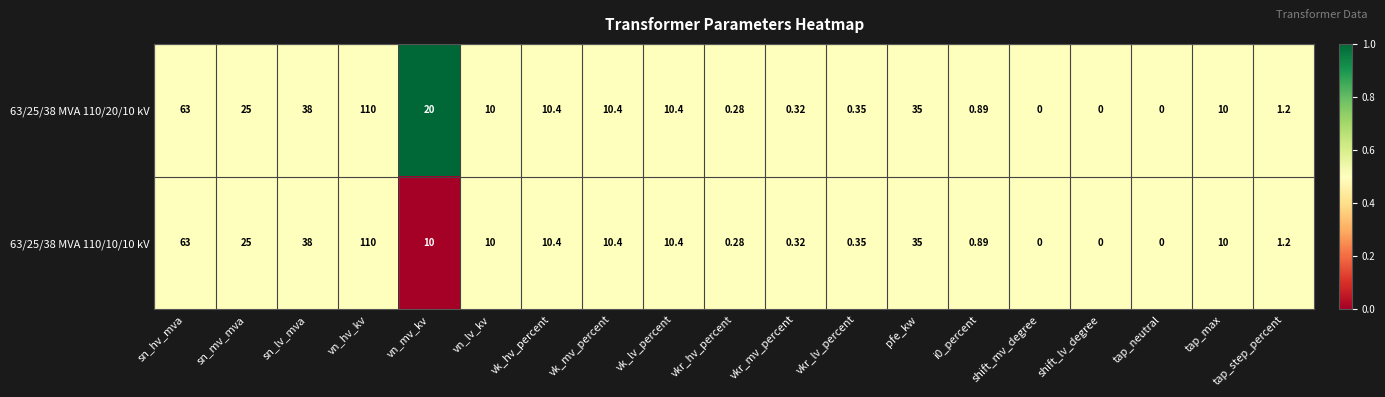

Is the value of 63/25/38 MVA 110/20/10 kV at sn_hv_mva greater than the value of 63/25/38 MVA 110/10/10 kV at sn_mv_mva?

Yes